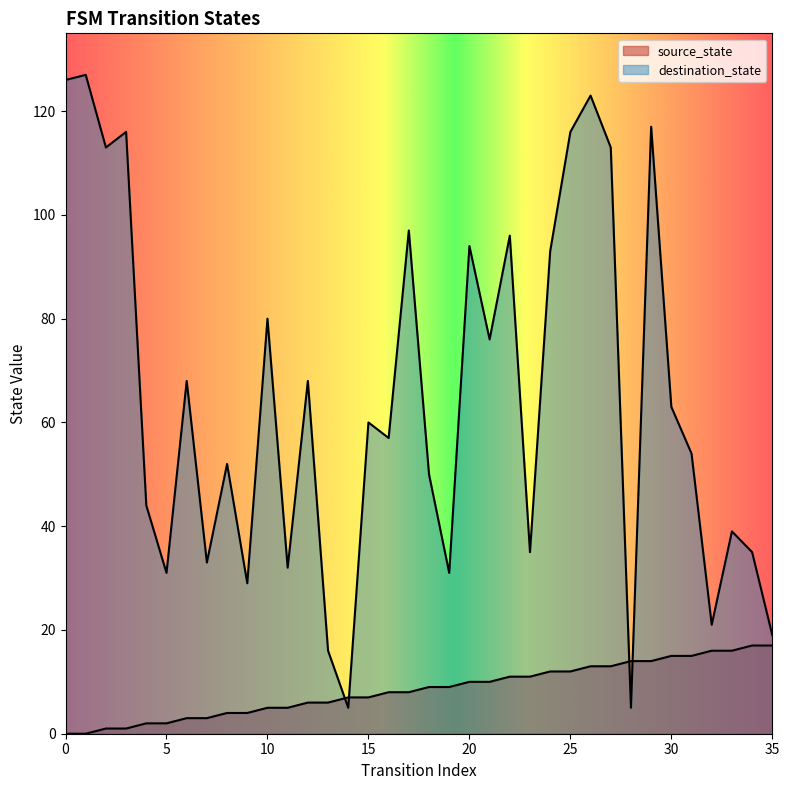

Reading left to right, what are all the values shown in this chart?

source_state: 0=0	1=0	2=1	3=1	4=2	5=2	6=3	7=3	8=4	9=4	10=5	11=5	12=6	13=6	14=7	15=7	16=8	17=8	18=9	19=9	20=10	21=10	22=11	23=11	24=12	25=12	26=13	27=13	28=14	29=14	30=15	31=15	32=16	33=16	34=17	35=17
destination_state: 0=126	1=127	2=113	3=116	4=44	5=31	6=68	7=33	8=52	9=29	10=80	11=32	12=68	13=16	14=5	15=60	16=57	17=97	18=50	19=31	20=94	21=76	22=96	23=35	24=93	25=116	26=123	27=113	28=5	29=117	30=63	31=54	32=21	33=39	34=35	35=19